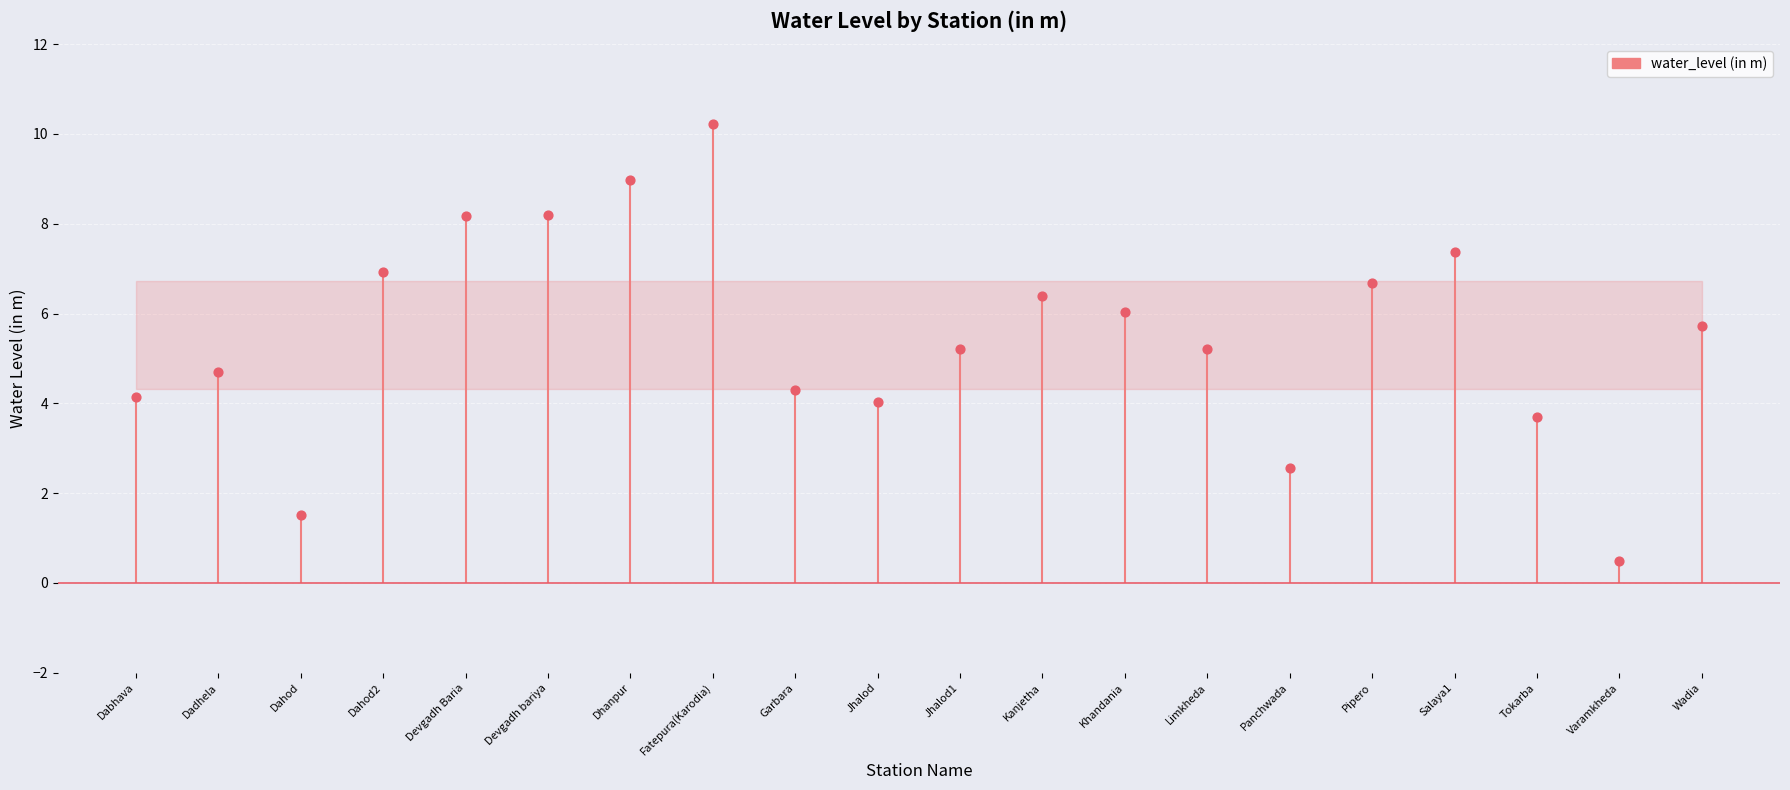

What is the change in value from Panchwada to Tokarba?

+1.1